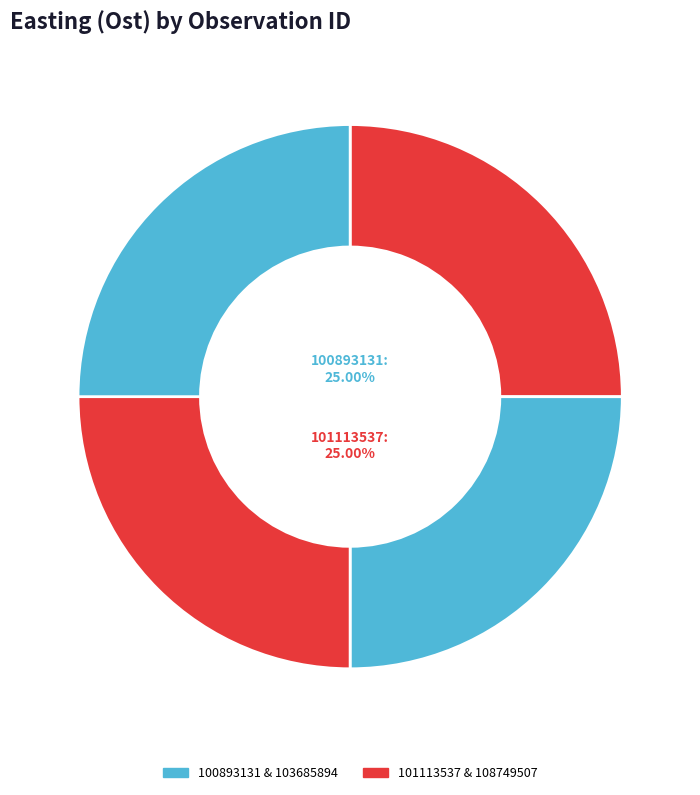

How many slices are in this pie chart?

4